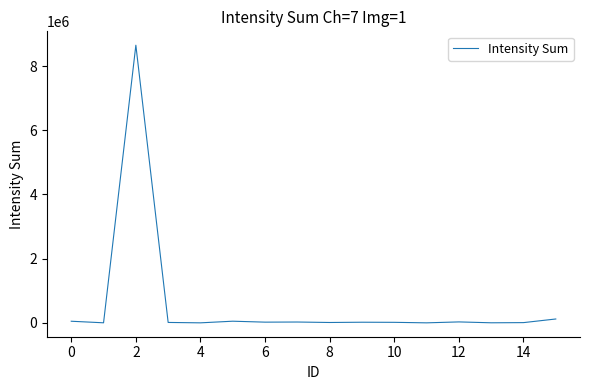

What is the difference between the maximum and minimum values?

8647314